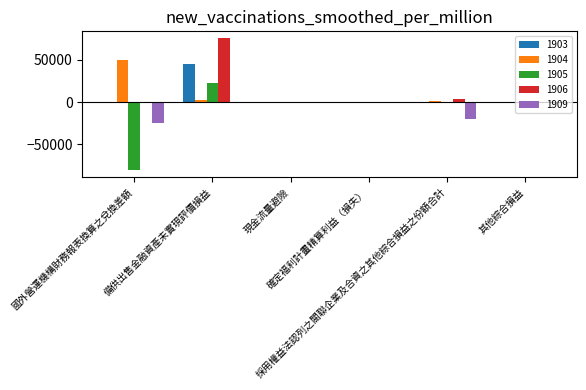

Which label corresponds to the largest value in the chart?

備供出售金融資產未實現評價損益